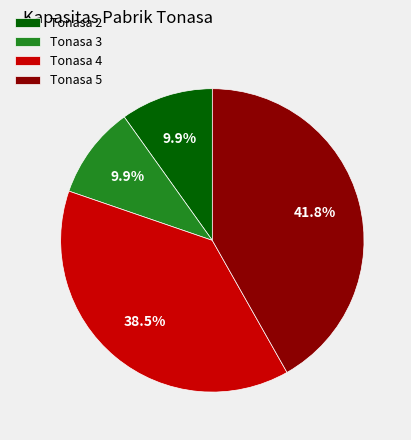

What is the ratio of the value at Tonasa 4 to the value at Tonasa 5?

0.9